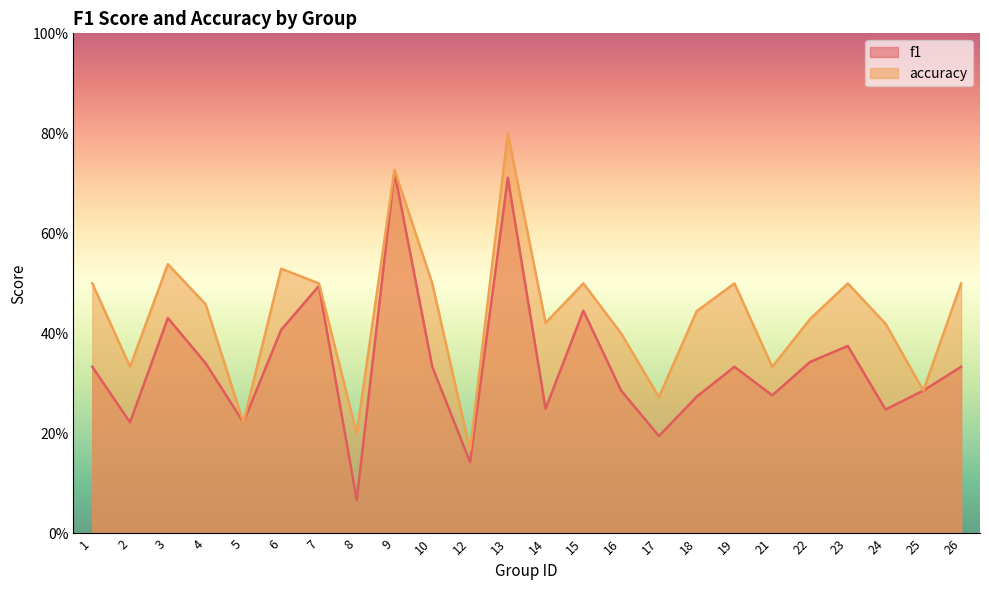

At how many categories does at least one series exceed 0?

24